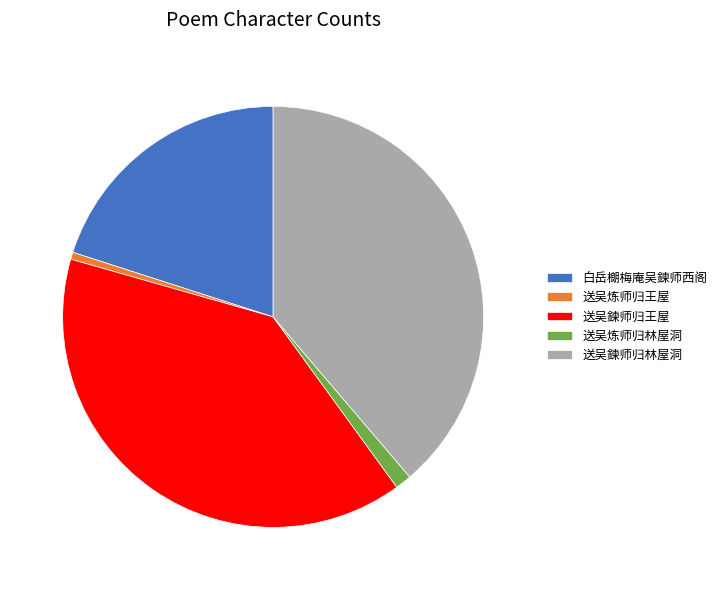

True or false: 送吴炼师归王屋 accounts for 1% of the total.

True